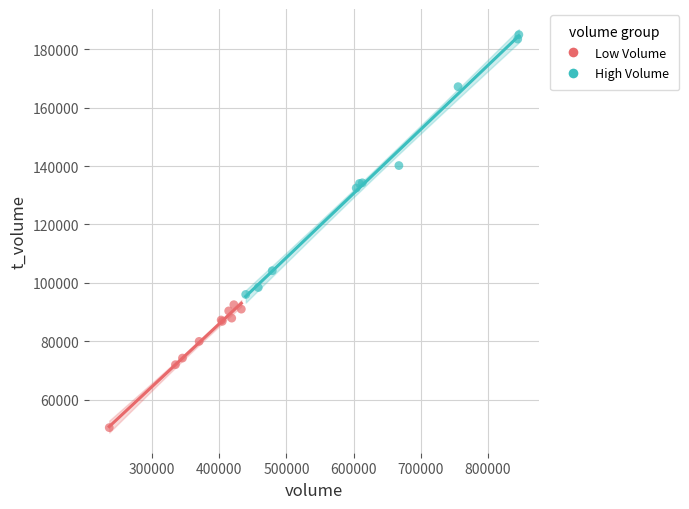

Which series contains the lowest Y value?

Low Volume